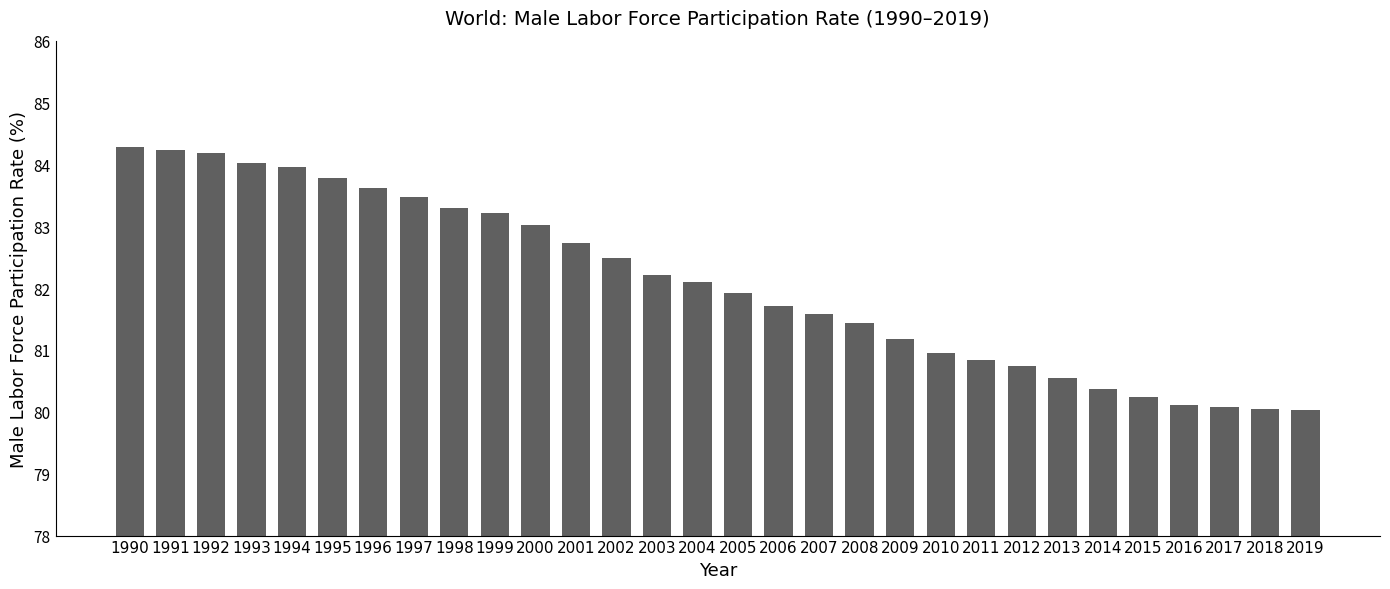

What is the difference between the values at 2006 and 2015?

1.5